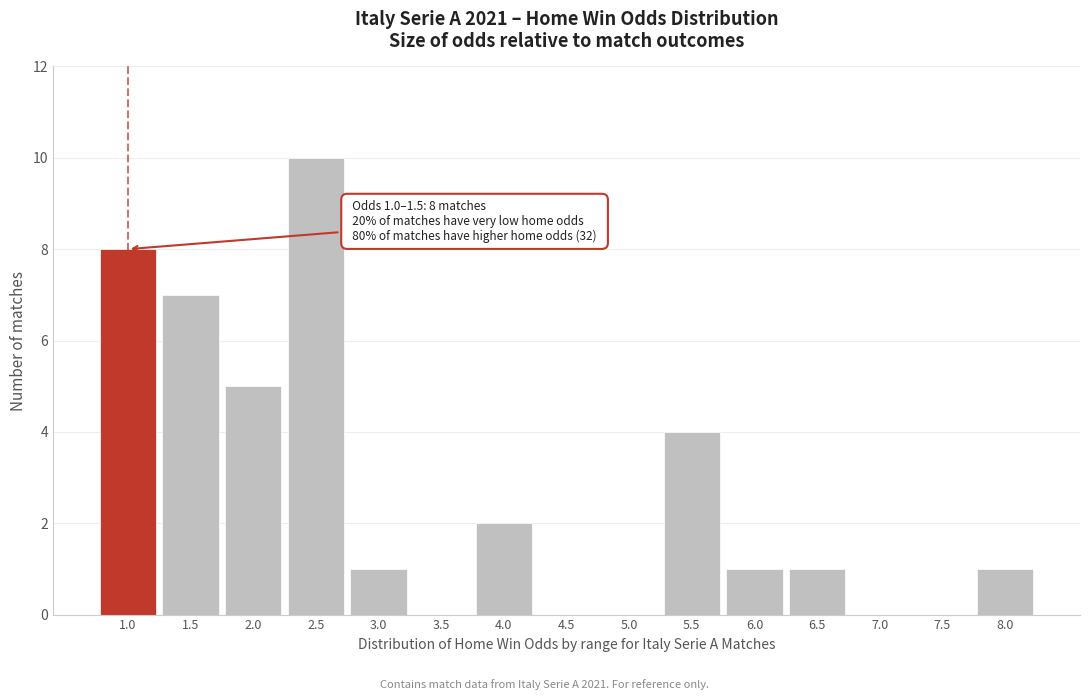

Reading left to right, what are all the values shown in this chart?

1.0=8	1.5=7	2.0=5	2.5=10	3.0=1	3.5=0	4.0=2	4.5=0	5.0=0	5.5=4	6.0=1	6.5=1	7.0=0	7.5=0	8.0=1